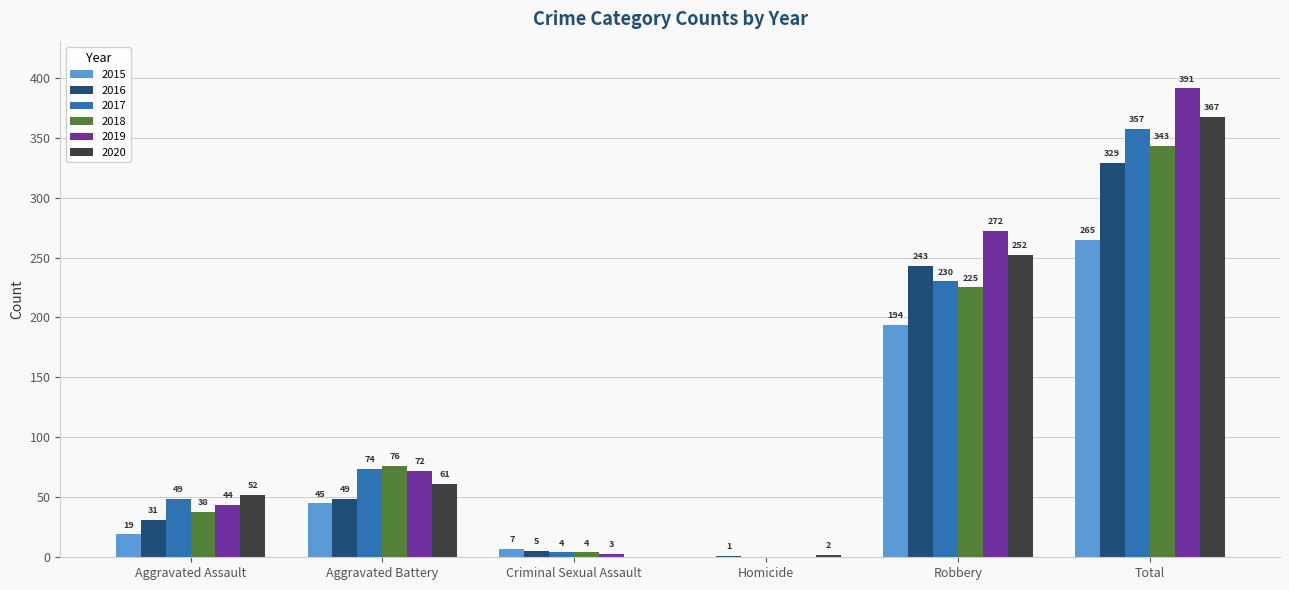

Which category has the highest value in the 2019 series?

Total